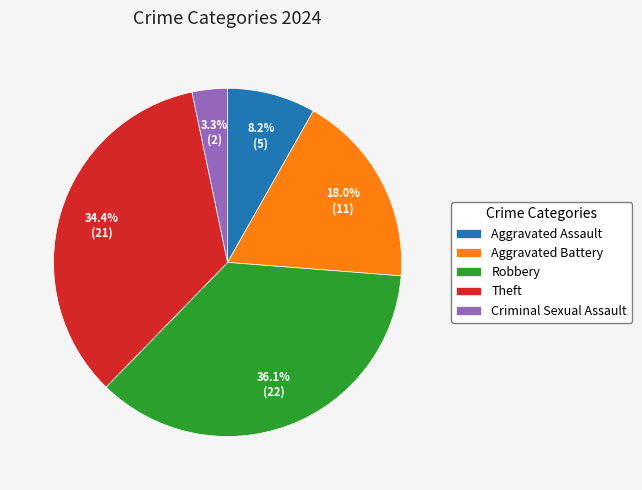

To the nearest percent, what is the average slice percentage?

20%